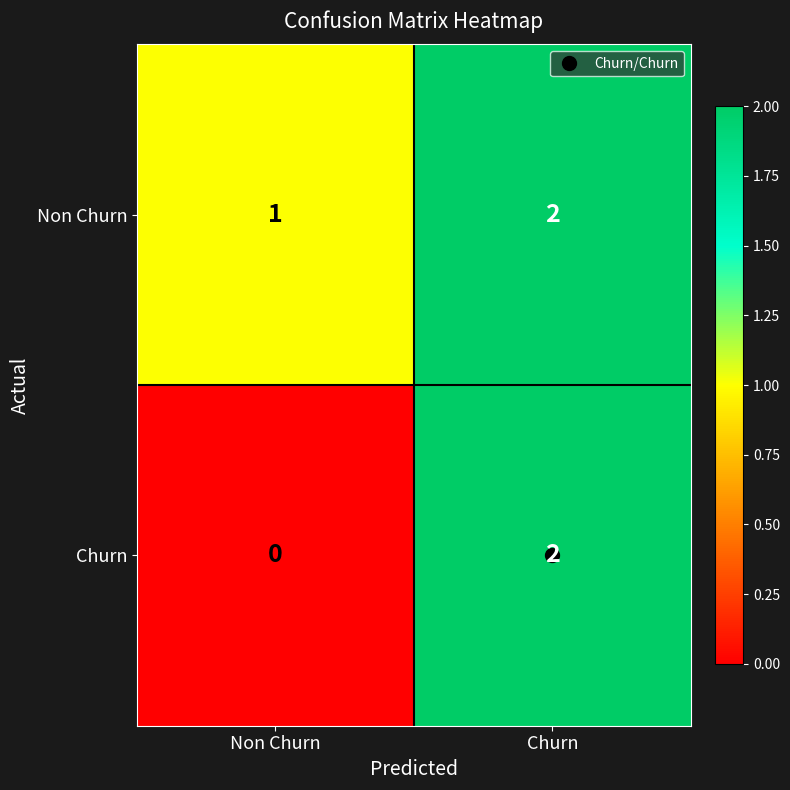

Which series has the widest spread of values?

Churn